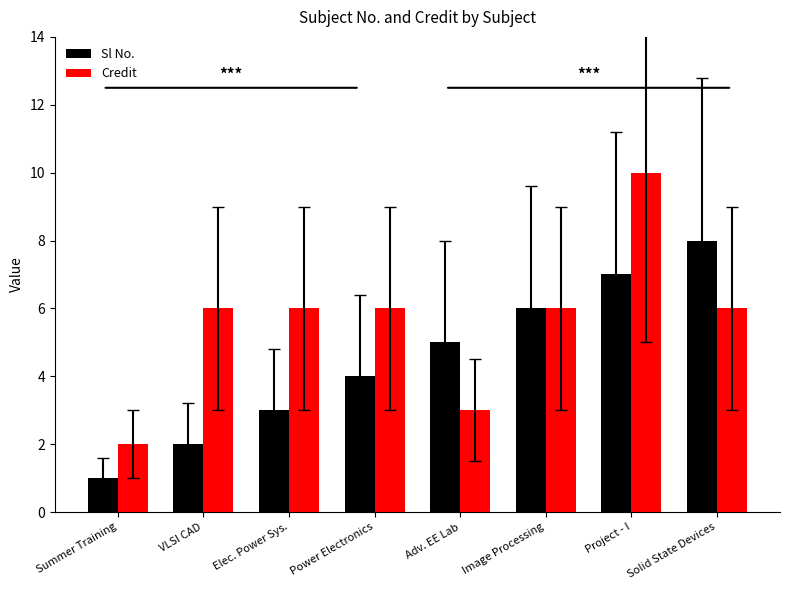

Reading right to left, extract all data points from this chart.

Sl No.: 8	7	6	5	4	3	2	1
Credit: 6	10	6	3	6	6	6	2